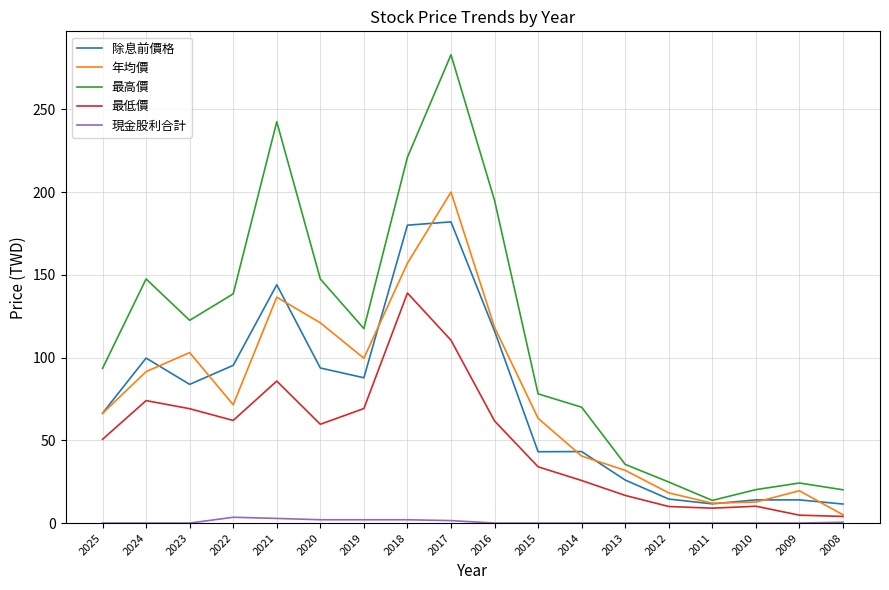

What is the lowest value of the 除息前價格 series?

11.5